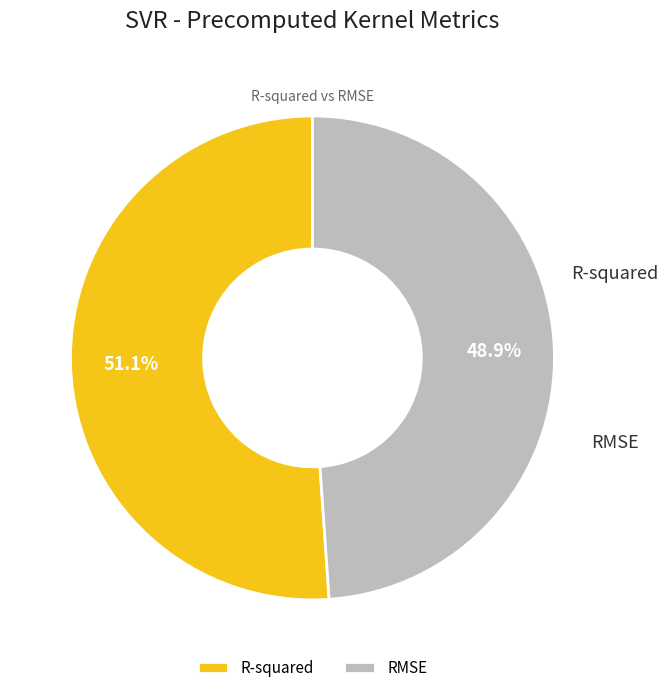

Rank the categories by value from lowest to highest.

RMSE, R-squared